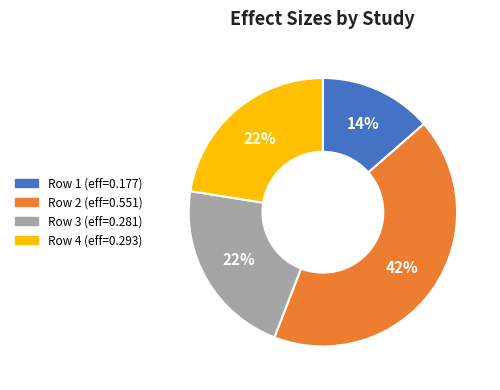

To the nearest percent, what is the combined percentage of Row 4 (eff=0.293) and Row 3 (eff=0.281)?

44%